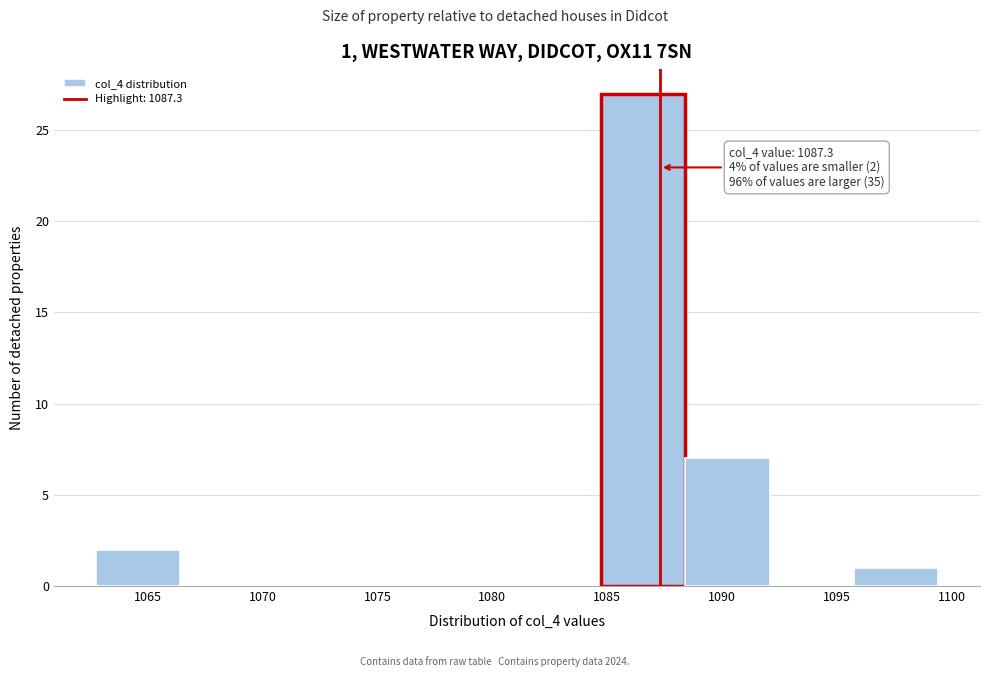

Which range on the x-axis has the tallest bar?

1084.5 to 1088.5